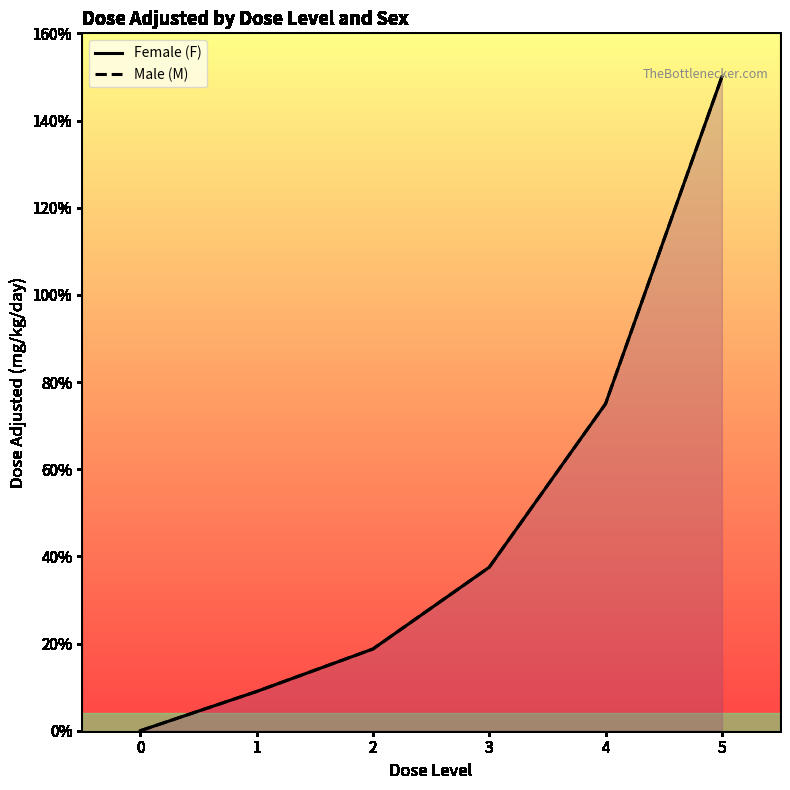

True or false: Male (M) and Female (F) intersect in this chart.

False